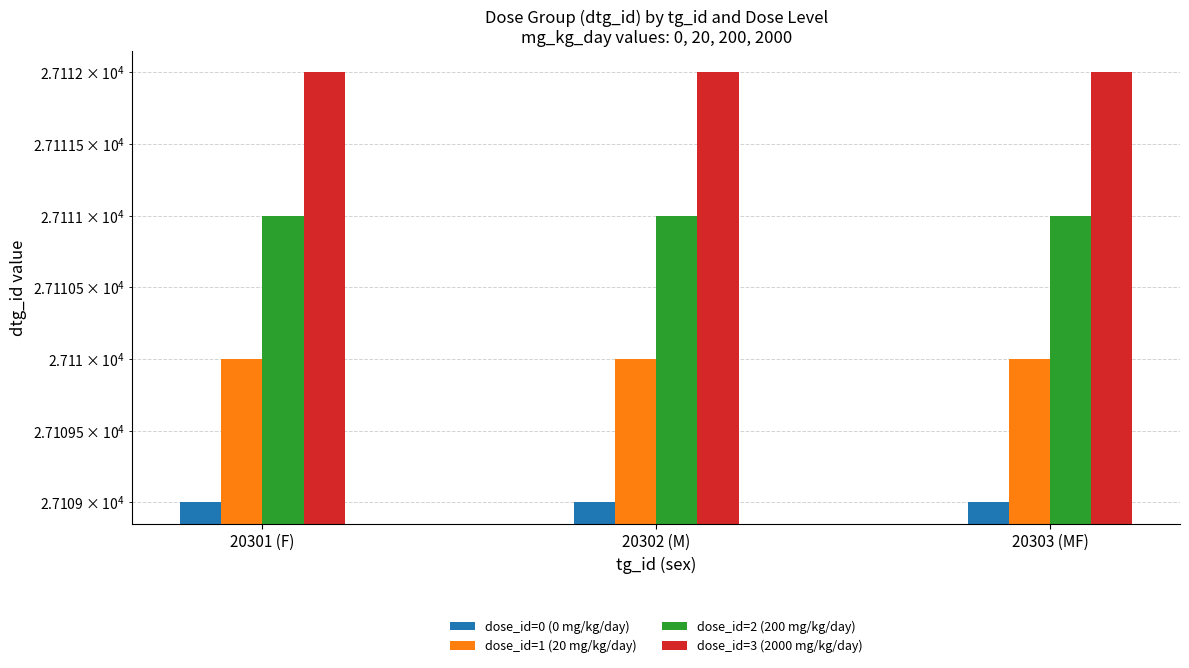

Between 20303 (MF) and 20302 (M), which is larger?

20303 (MF)